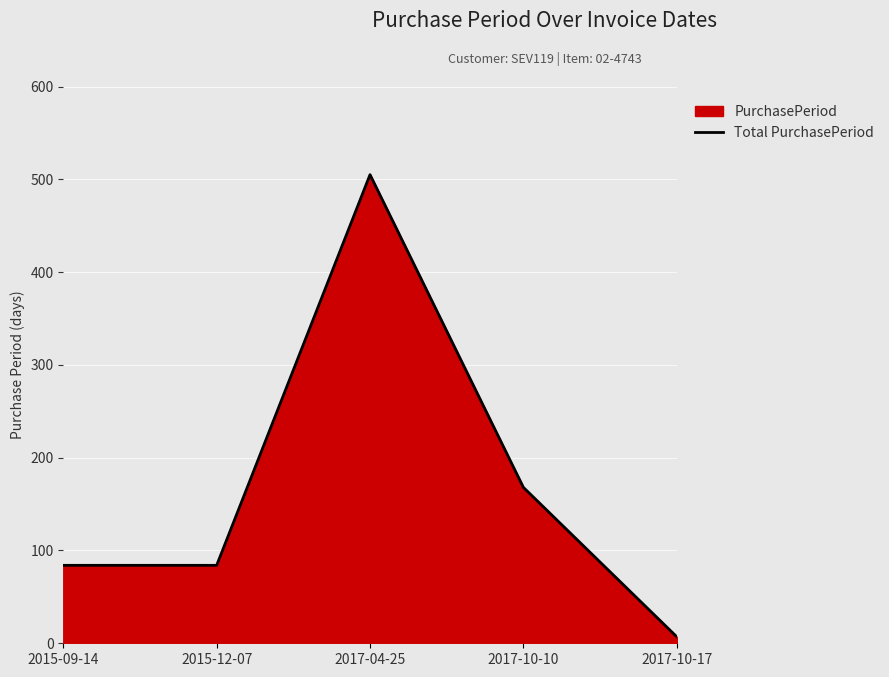

What is the greatest value displayed?

505